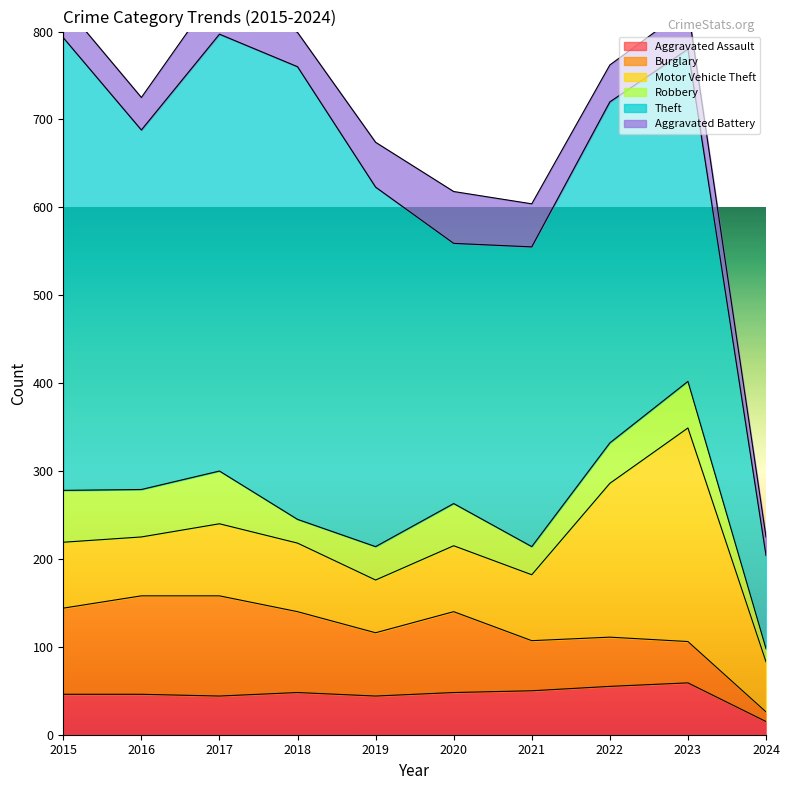

Which series has the widest spread of values?

Theft